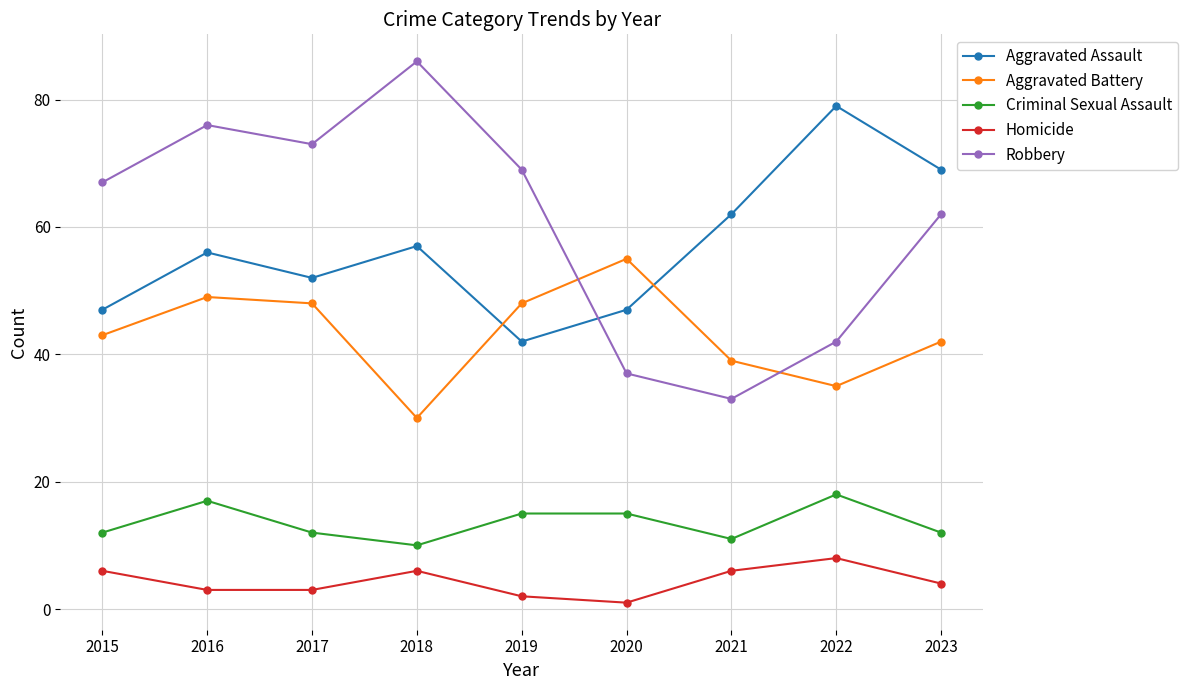

How many lines are shown in the chart?

5